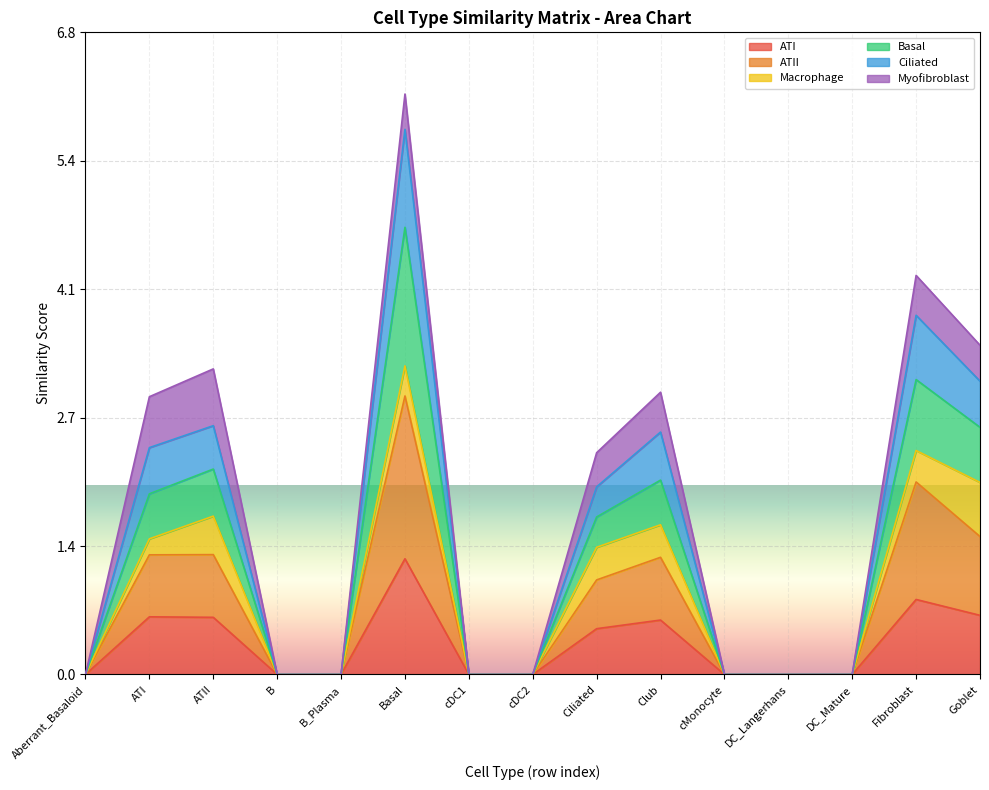

At which category is the sum across all series the highest?

Basal